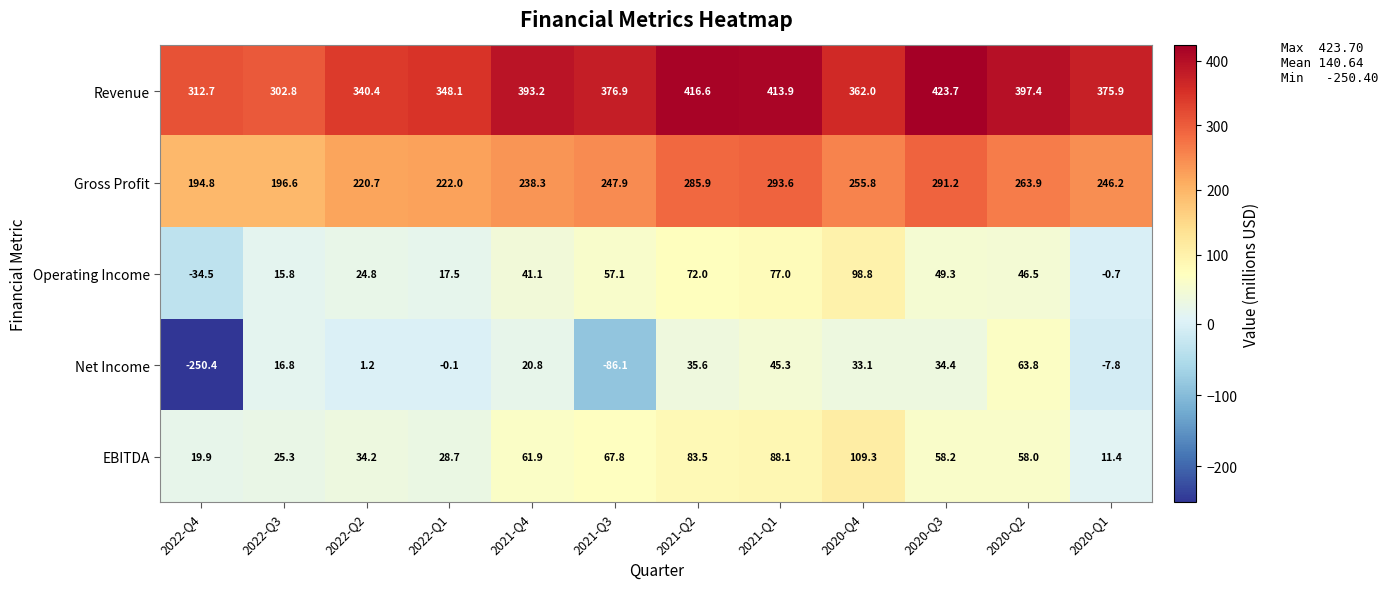

Rank the series by their maximum value, from lowest to highest.

Net Income, Operating Income, EBITDA, Gross Profit, Revenue